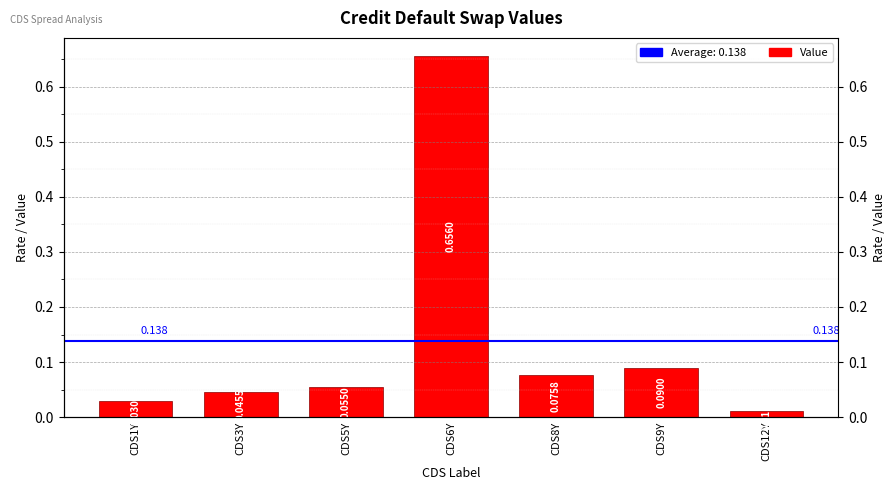

Which category has the highest value across all series?

CDS6Y